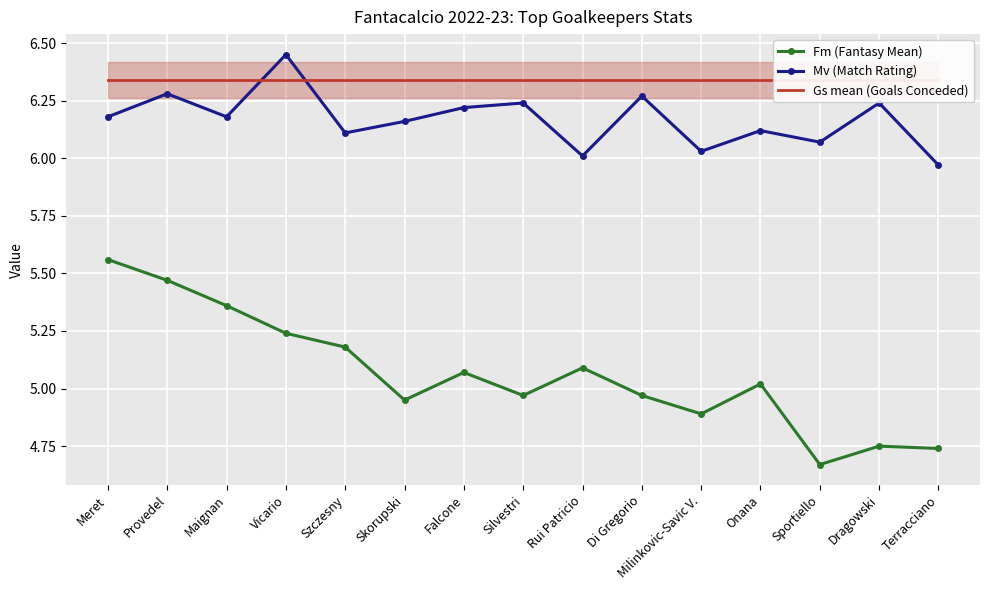

What is the value of the Fm (Fantasy Mean) point at the 5th from the left?

5.2